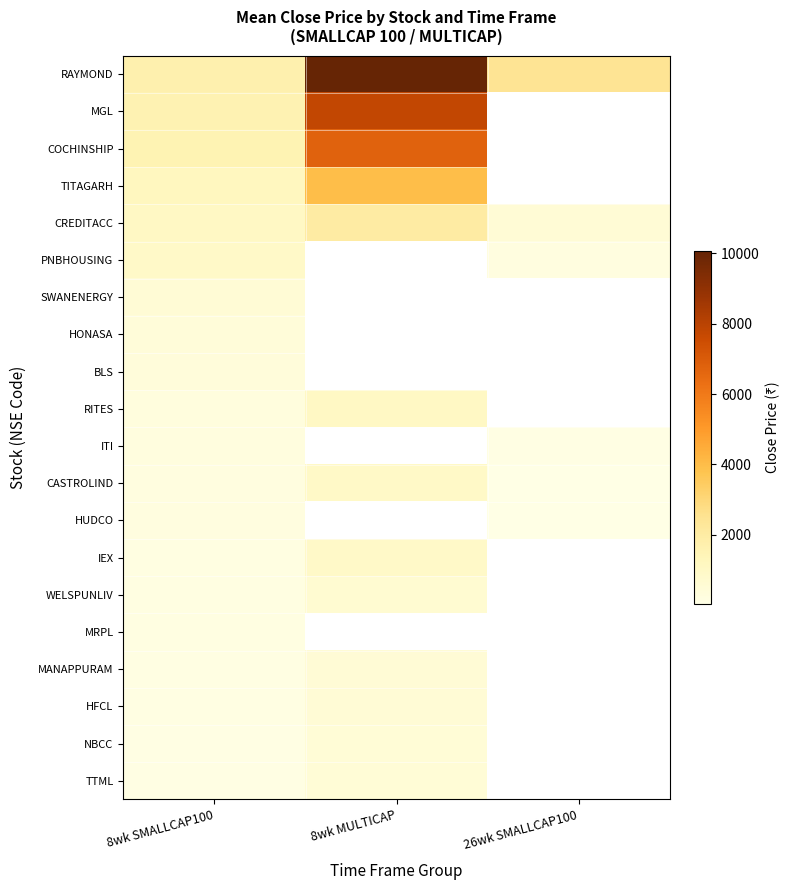

True or false: HUDCO has a value of 39.0 at 26wk SMALLCAP100.

True